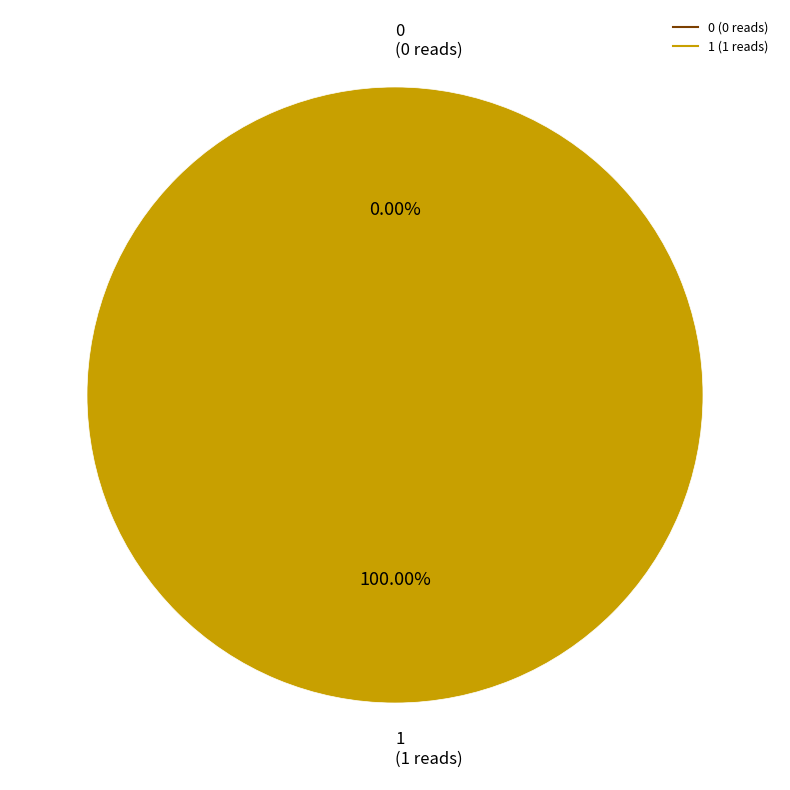

Do 0 and 1 together represent more than half of the pie?

Yes